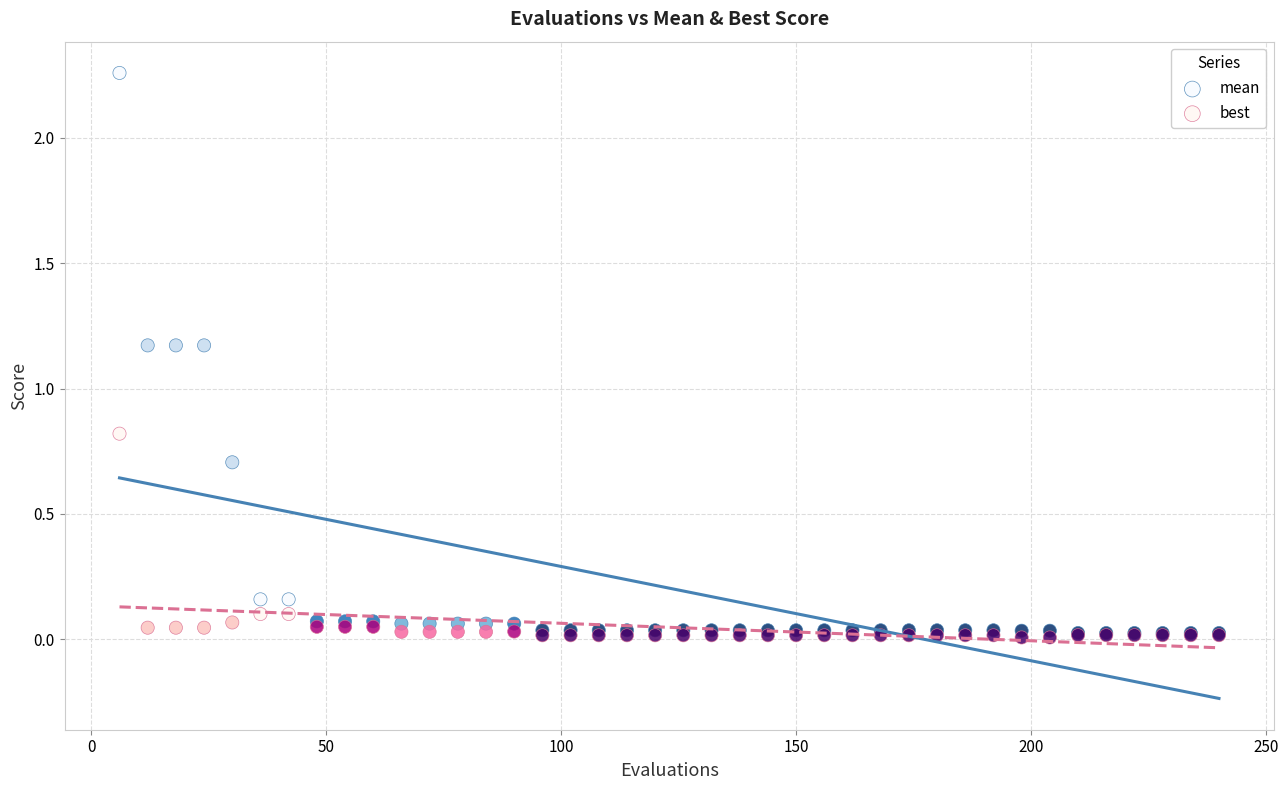

What are all the series names shown in the legend?

mean, best